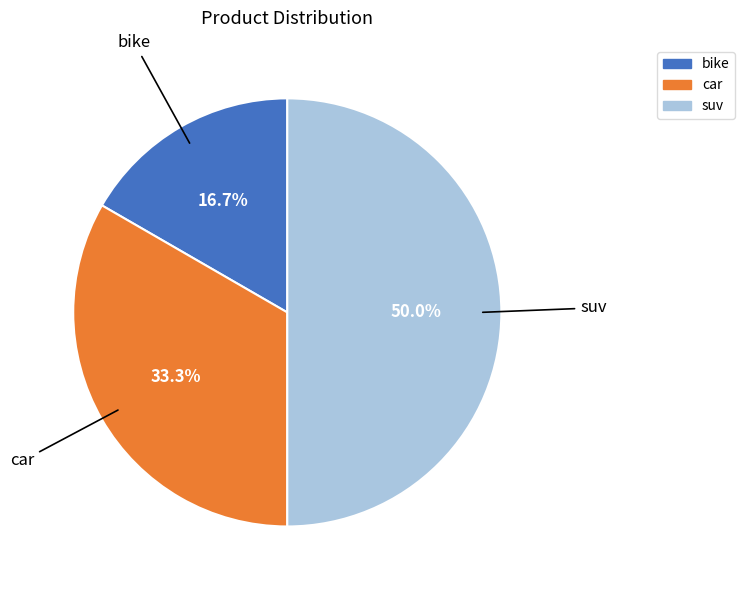

To the nearest percent, what percentage of the pie is bike?

17%